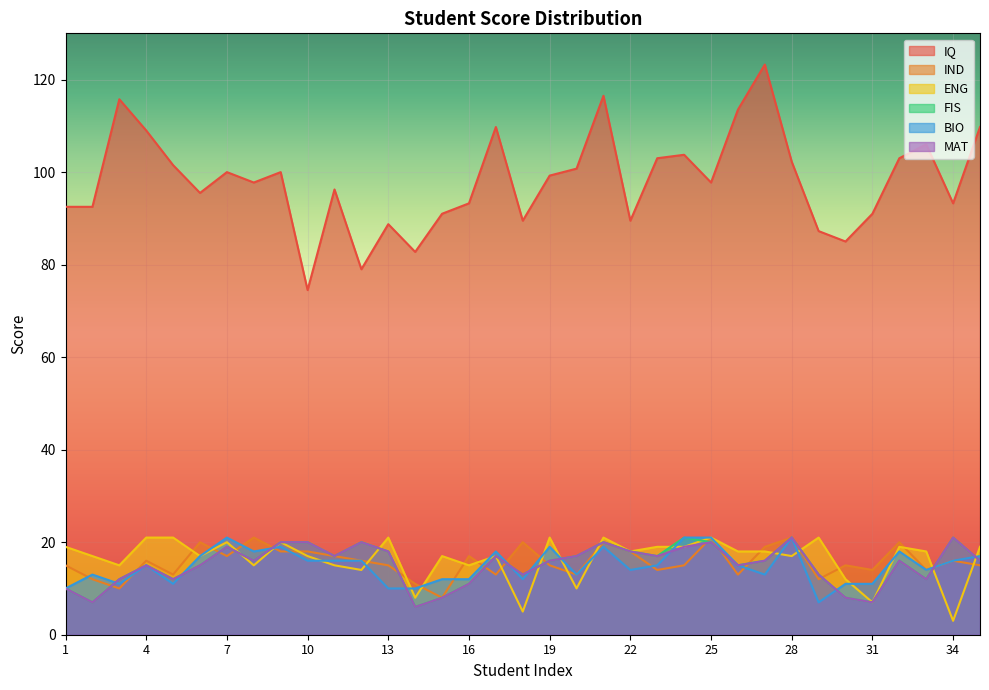

Read the BIO value at 17.

18.0